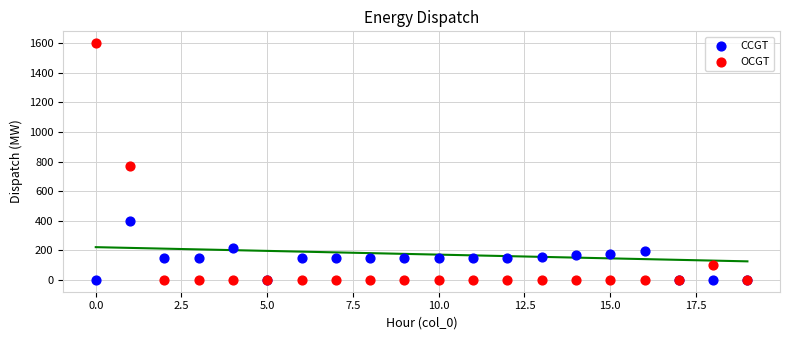

Which series reaches the maximum Y coordinate?

OCGT